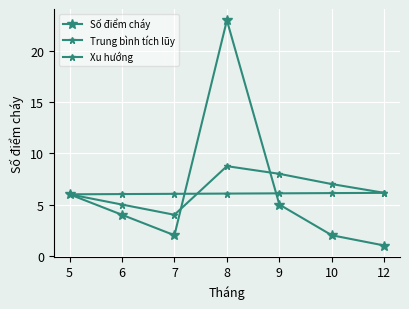

Does the chart have visible grid lines?

Yes